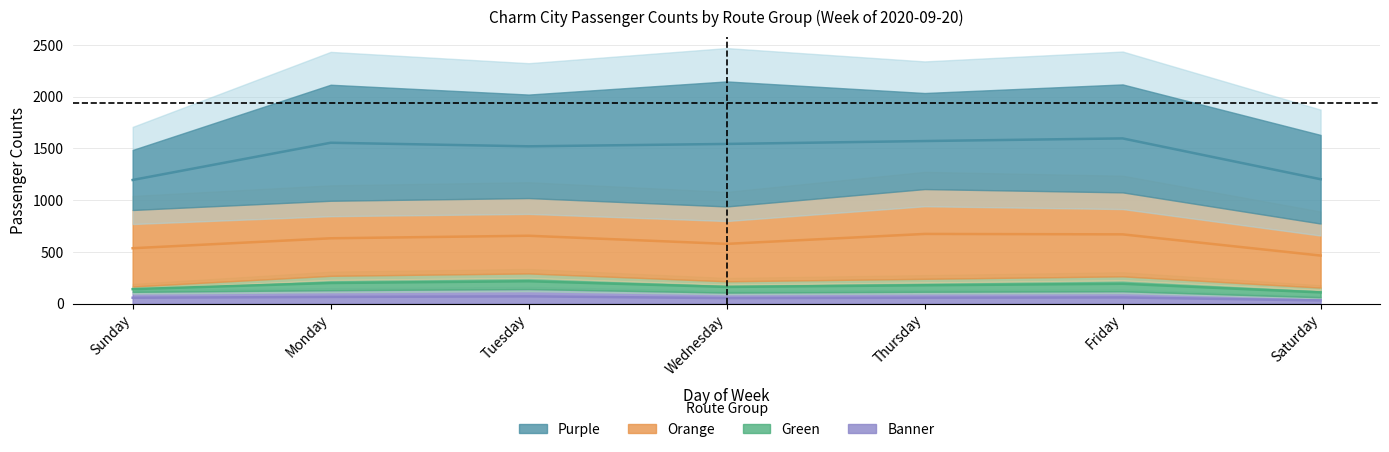

The Green series shows 109 at Wednesday. True or false?

True